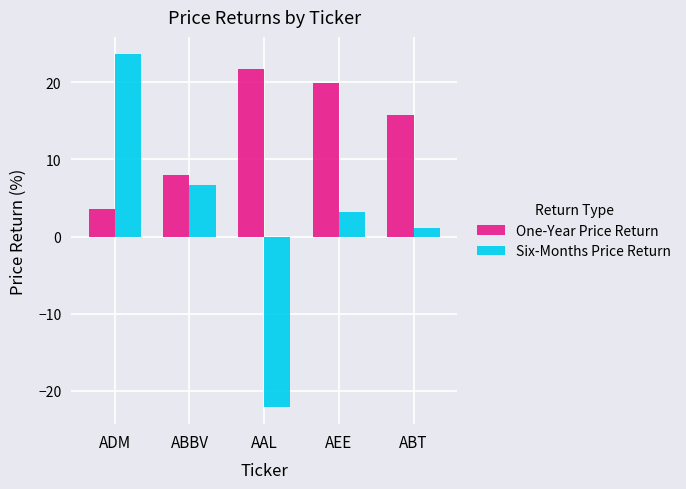

What is the label of the 5th bar from the right?

ADM